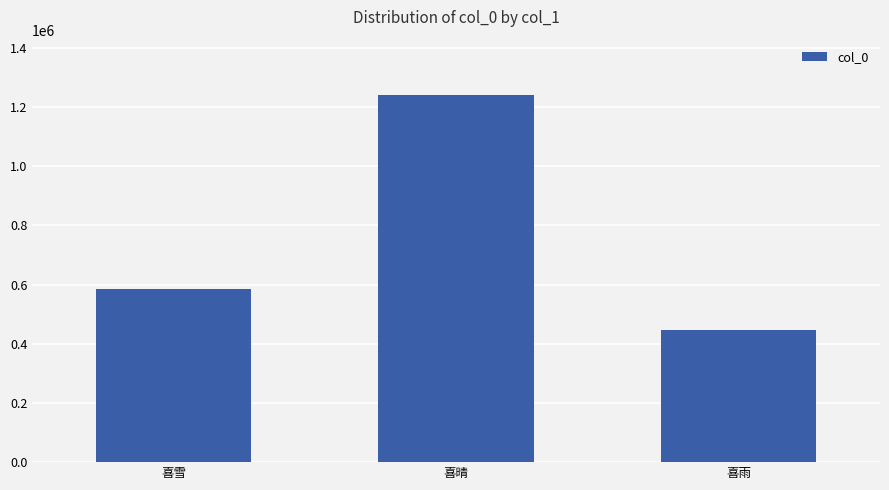

Rank the categories by value from highest to lowest.

喜晴, 喜雪, 喜雨